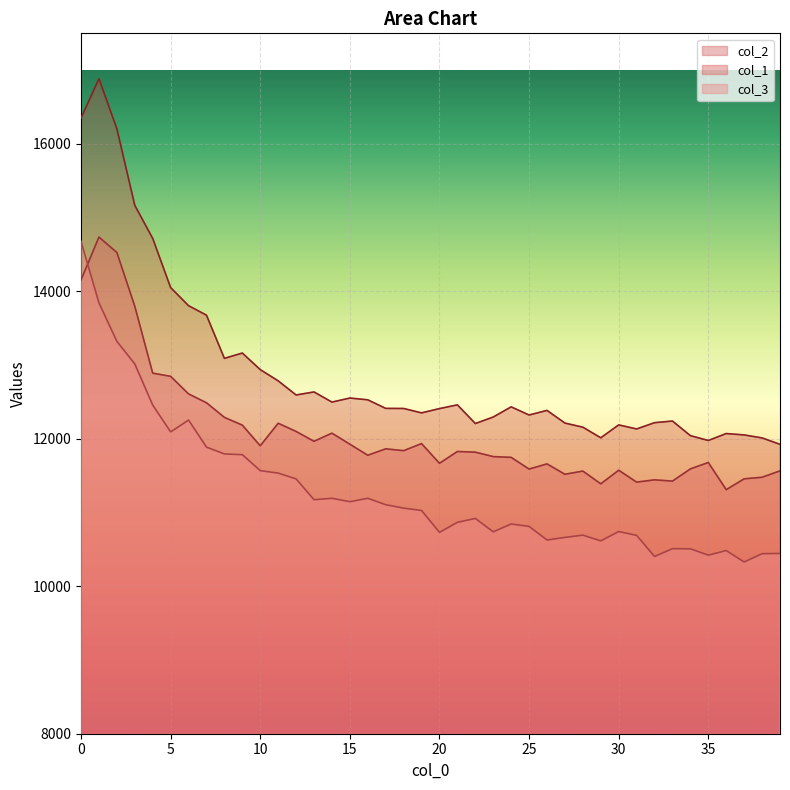

Rank the categories by col_3 value from highest to lowest.

0, 1, 2, 3, 4, 6, 5, 7, 8, 9, 10, 11, 12, 14, 16, 13, 15, 17, 18, 19, 22, 21, 24, 25, 30, 23, 20, 28, 31, 27, 26, 29, 33, 34, 36, 39, 38, 35, 32, 37